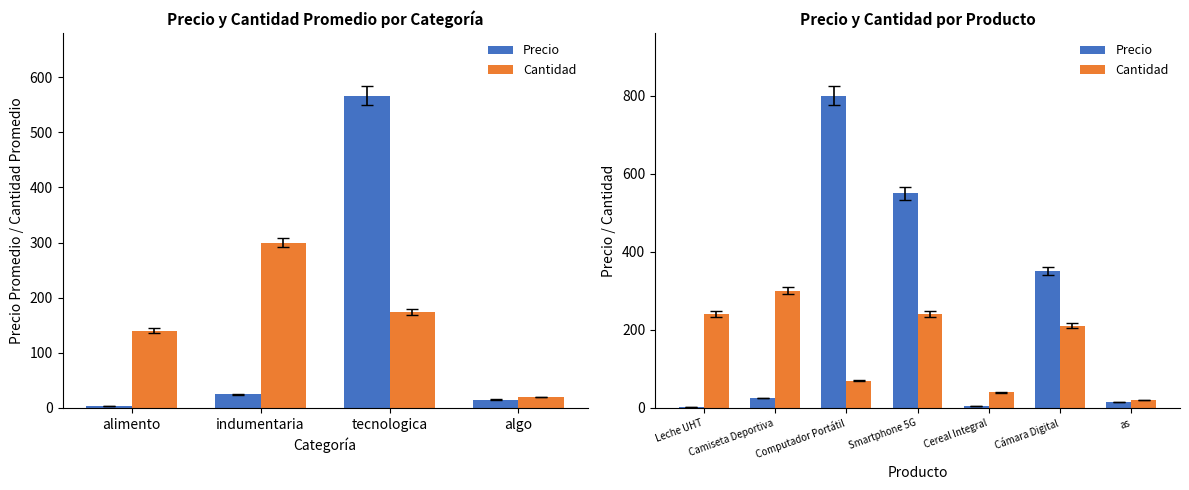

Which has a higher value, Camiseta Deportiva or Leche UHT?

Camiseta Deportiva